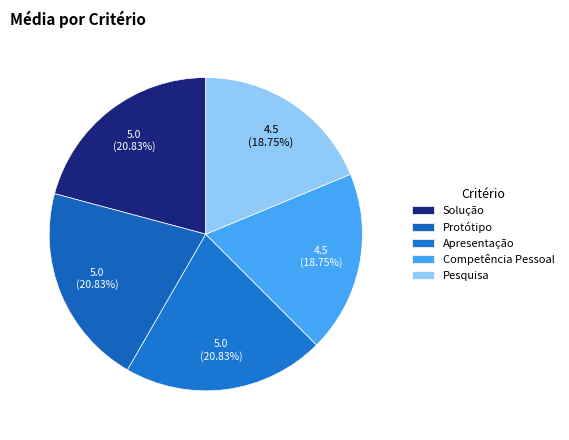

What is the largest slice in the pie chart?

5